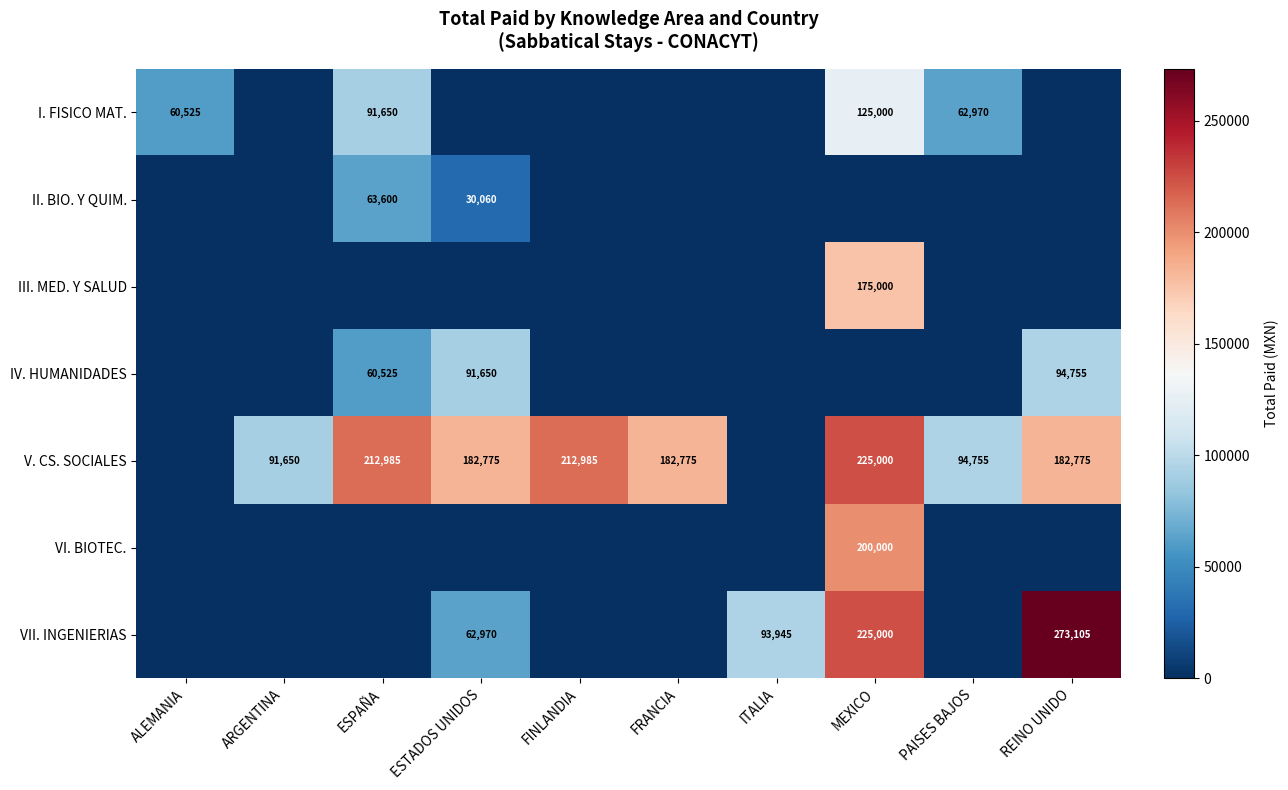

What is the difference between the V. CS. SOCIALES values at ESTADOS UNIDOS and FINLANDIA?

30210